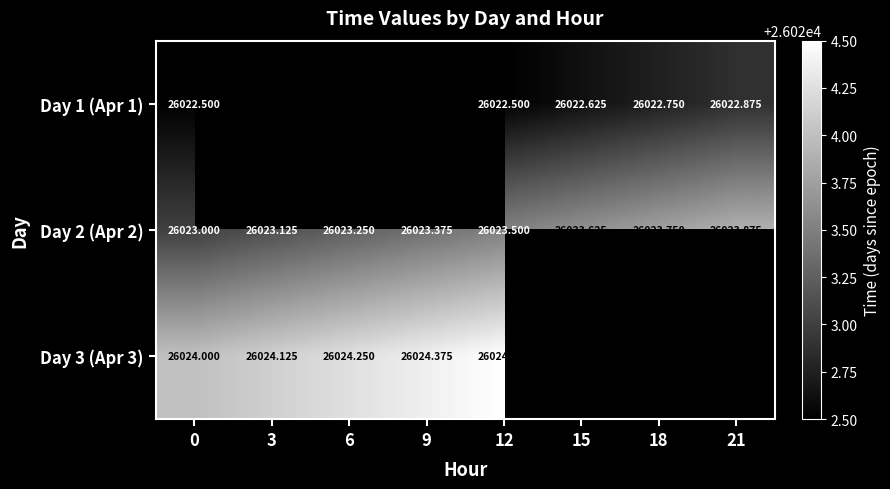

Is the value of Day 3 (Apr 3) at 12 greater than the value of Day 2 (Apr 2) at 9?

Yes